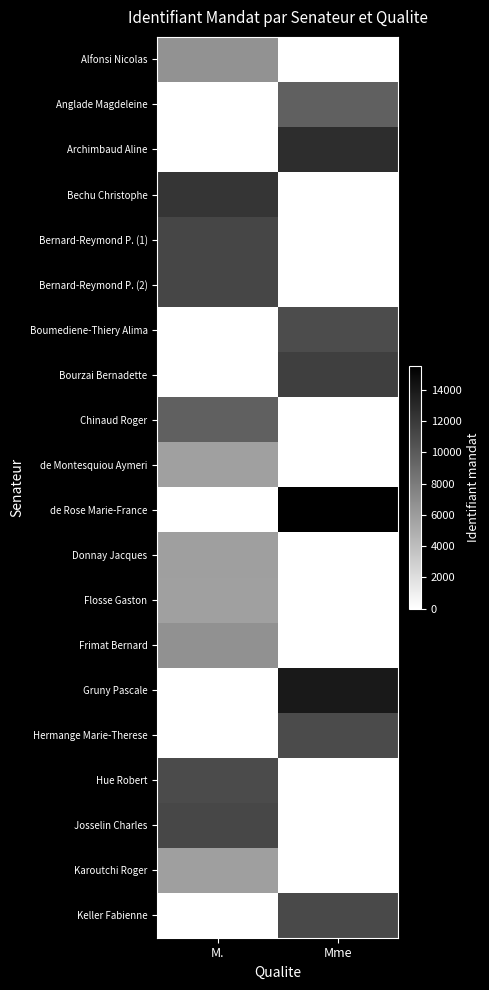

What is the total value across all series at Mme?

96439